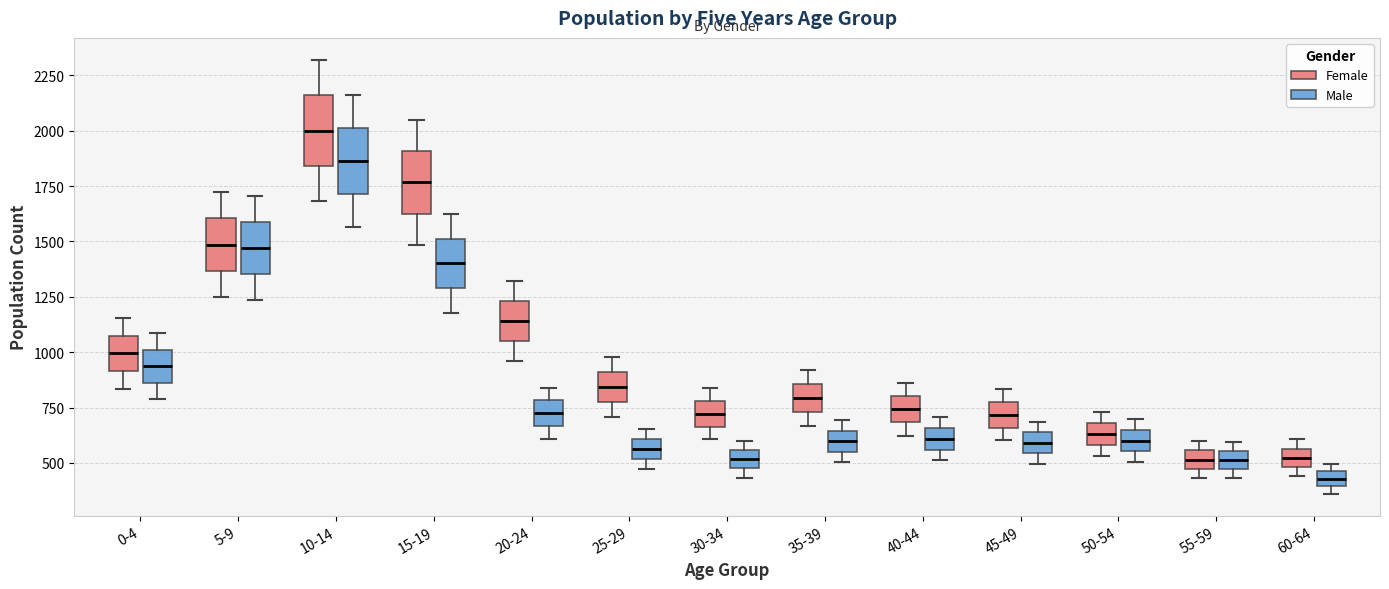

Where does the median line of the box for 5-9 (Male) sit on the y-axis? The values are not printed on the chart, so give them approximately, as read against the axis.

1450